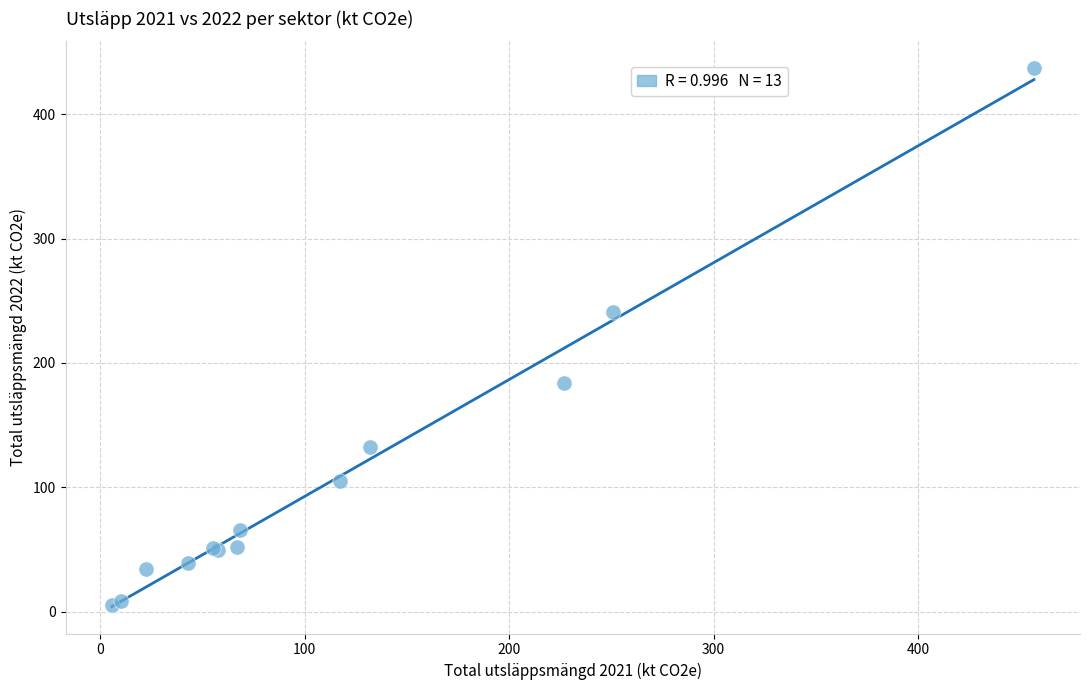

What Y value in the scatter plot is closest to 221?

240.7